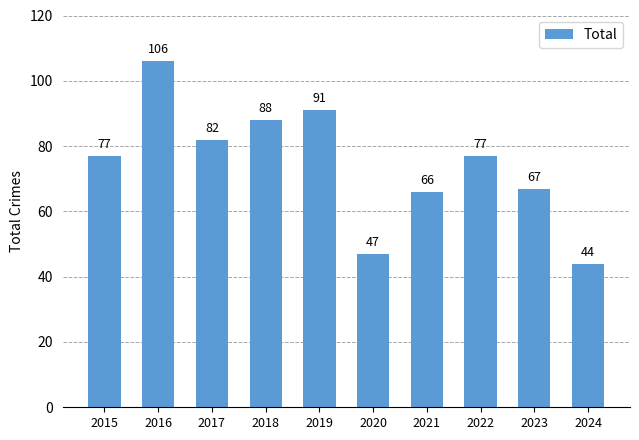

What is the change in value from 2018 to 2020?

-41